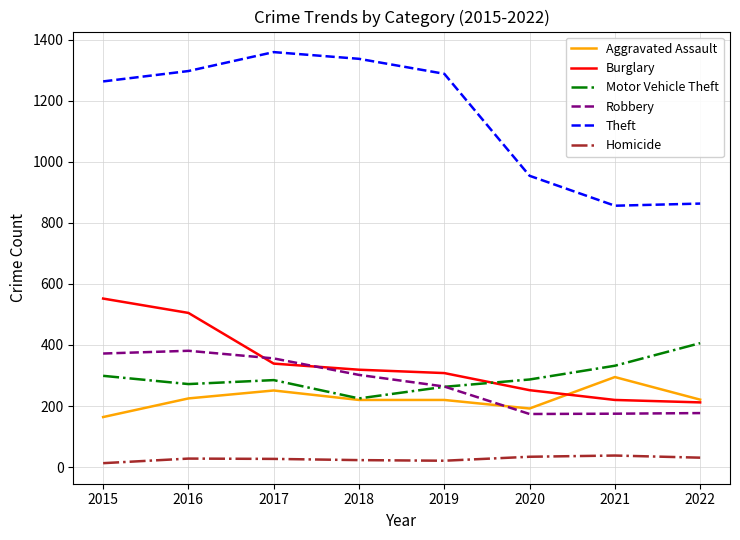

What is the maximum value for Homicide?

38